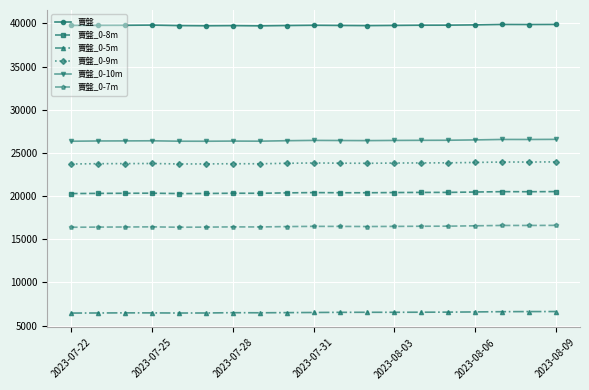

What is the maximum value shown in the chart?

39875